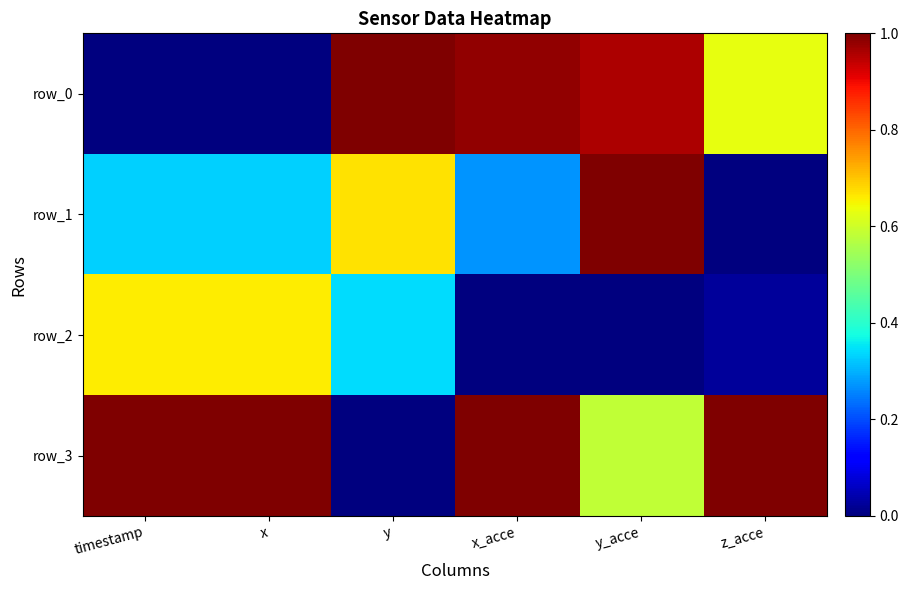

At how many categories does at least one series exceed 0?

6